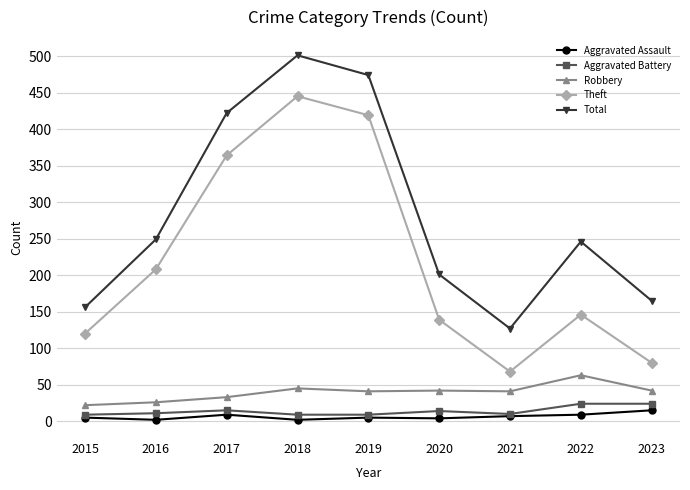

True or false: Theft and Aggravated Battery intersect in this chart.

False